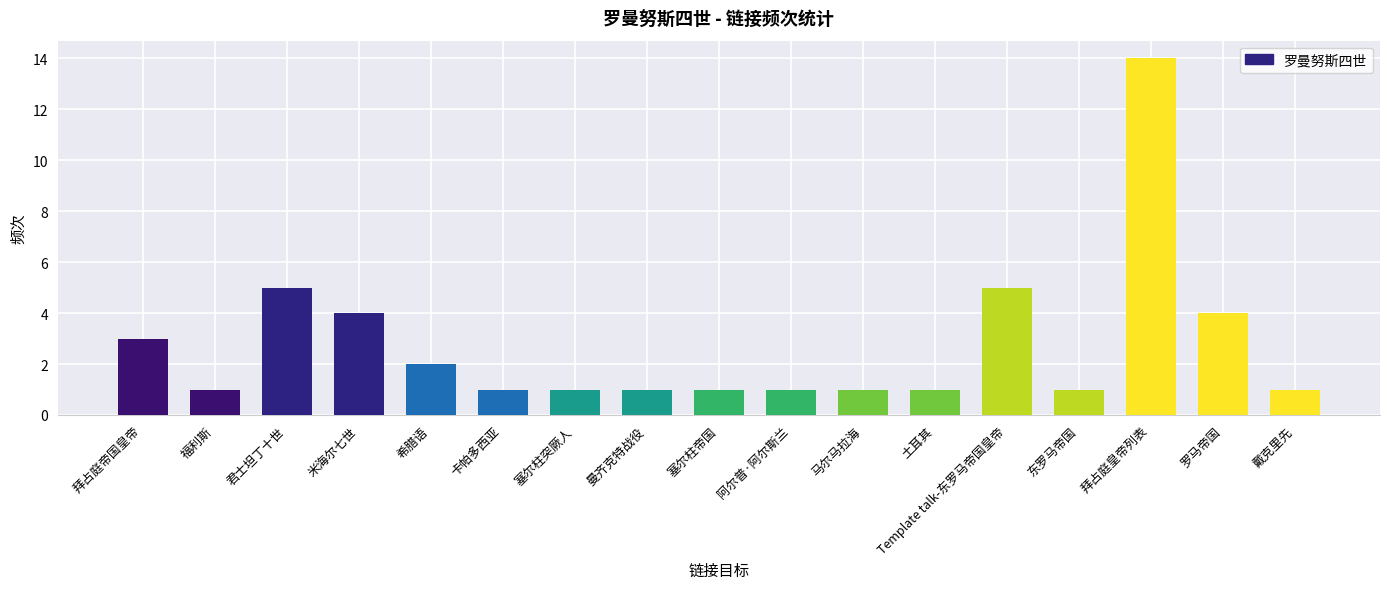

What is the greatest value displayed?

14